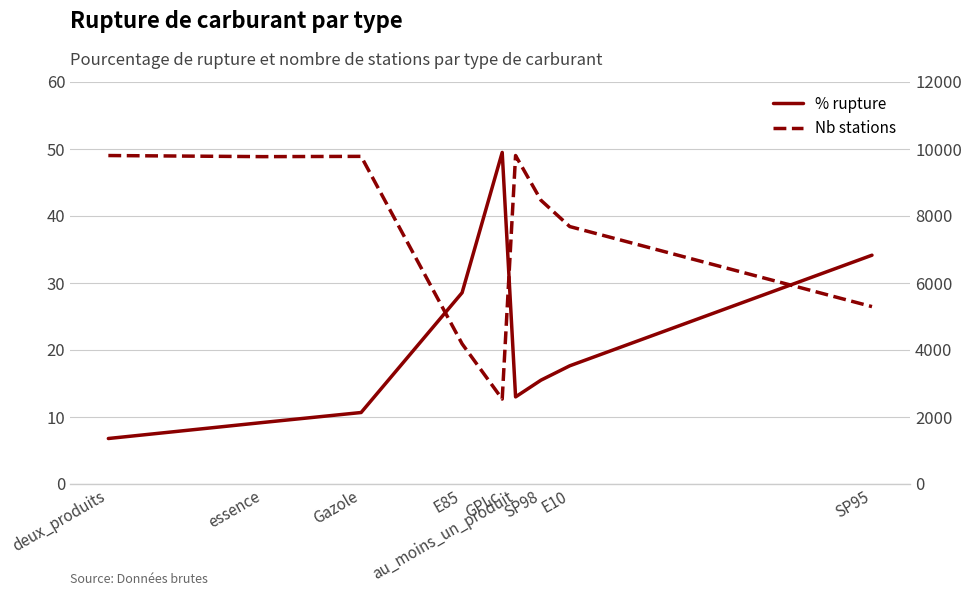

Between essence and au_moins_un_produit, which series saw the biggest shift?

nombre_stations